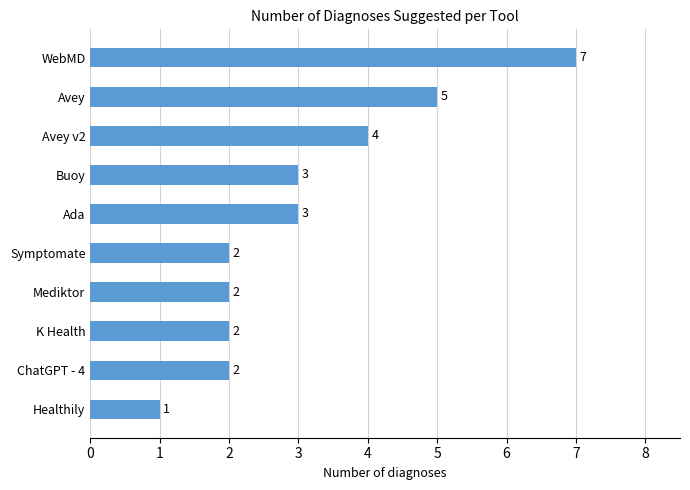

How many data points are less than 3?

5